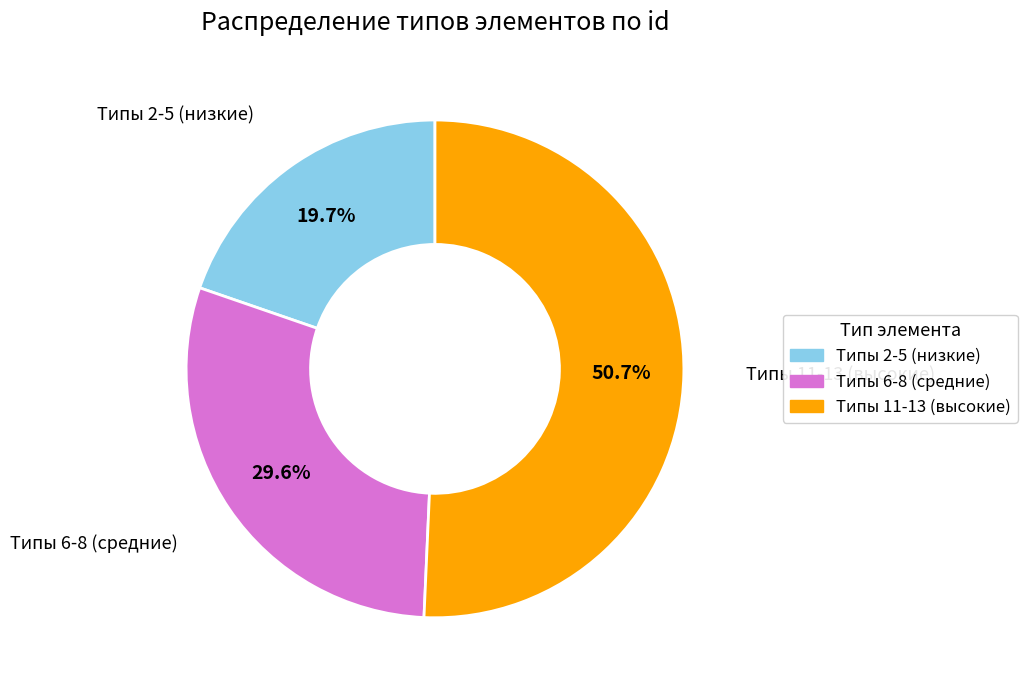

Count the number of slices in the pie.

3